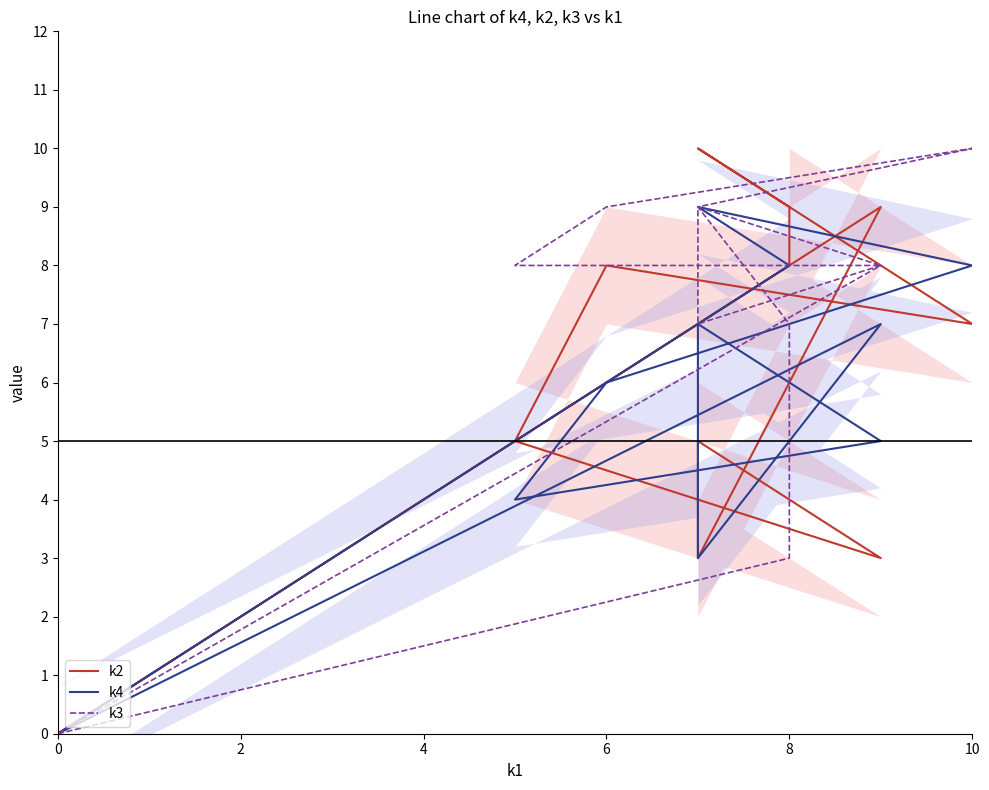

Which series has the largest total across all categories?

k3